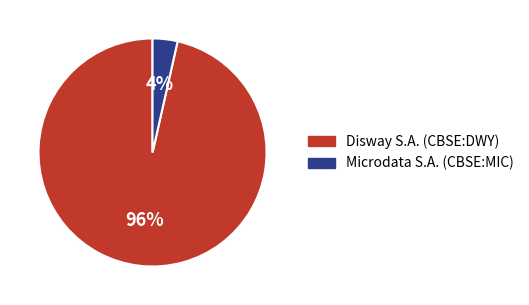

Count the number of slices in the pie.

2